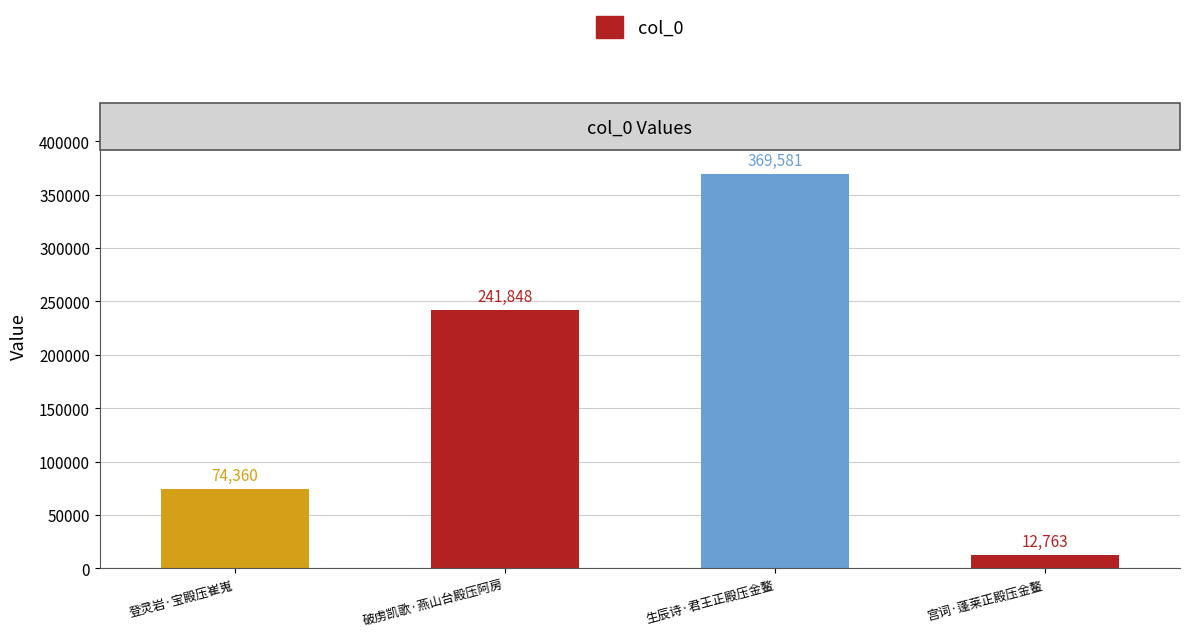

How many values are between 74360 and 369581?

3